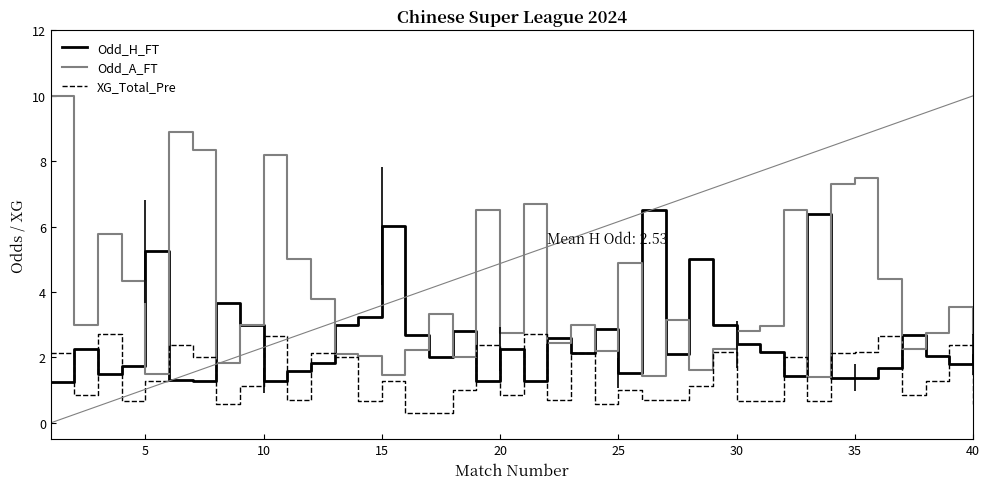

Which series has the largest total across all categories?

Odd_A_FT